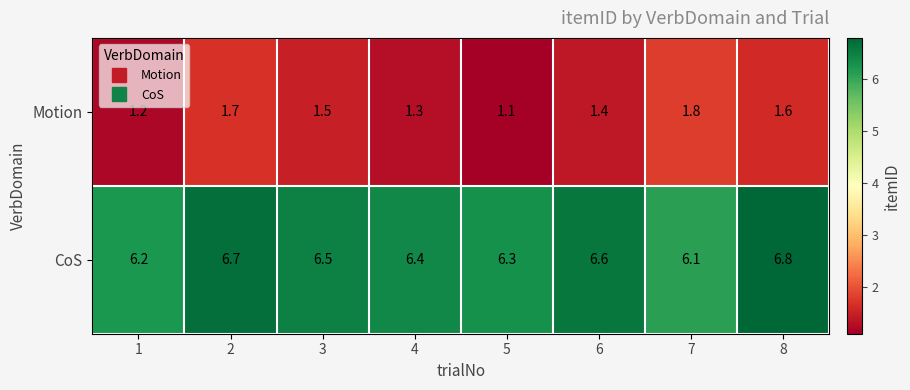

What is the greatest value displayed?

6.8